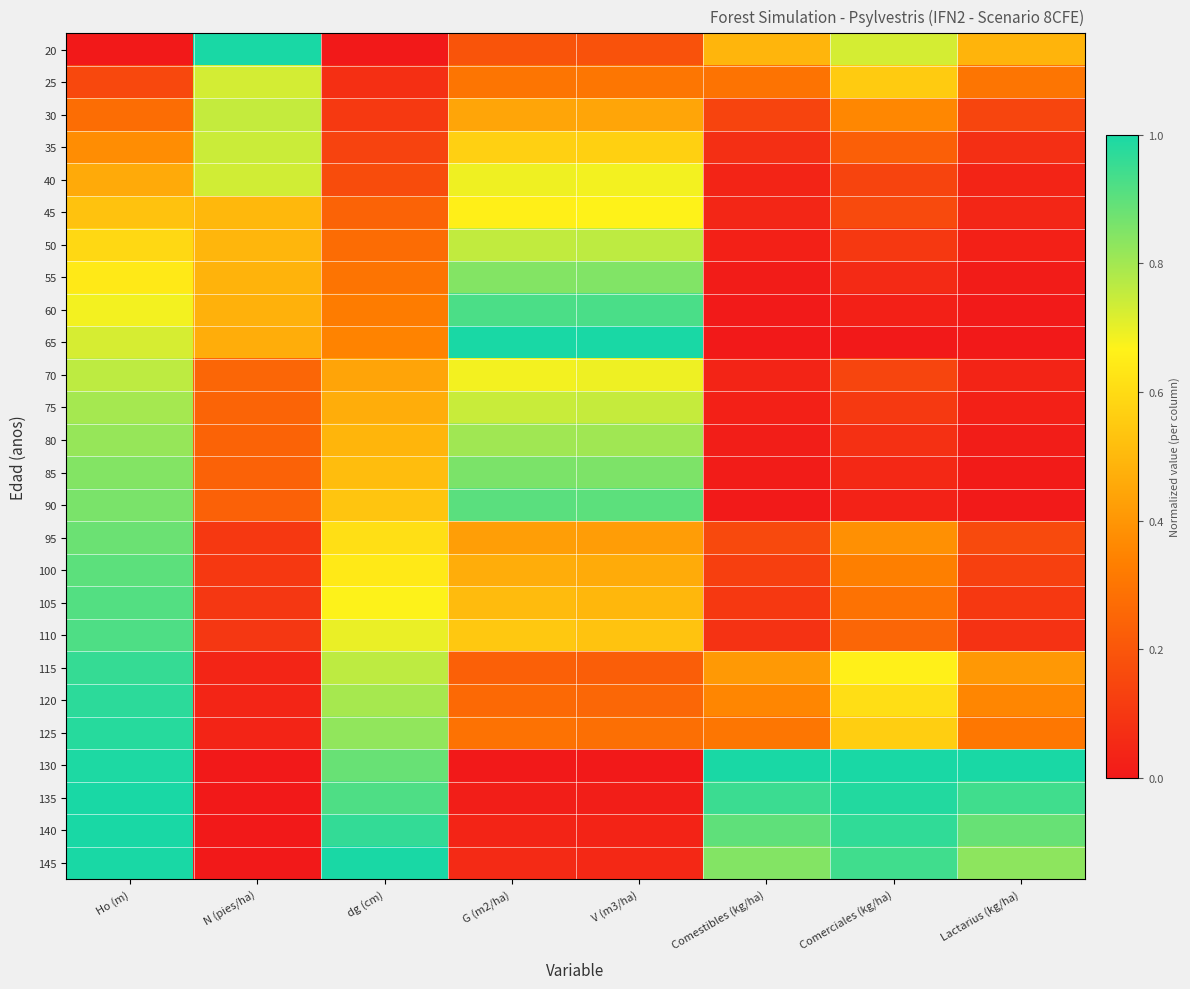

Rank the series at G (m2/ha) from highest to lowest value.

65, 60, 90, 85, 55, 80, 50, 75, 40, 70, 45, 35, 110, 105, 100, 30, 95, 25, 125, 120, 115, 20, 145, 140, 135, 130